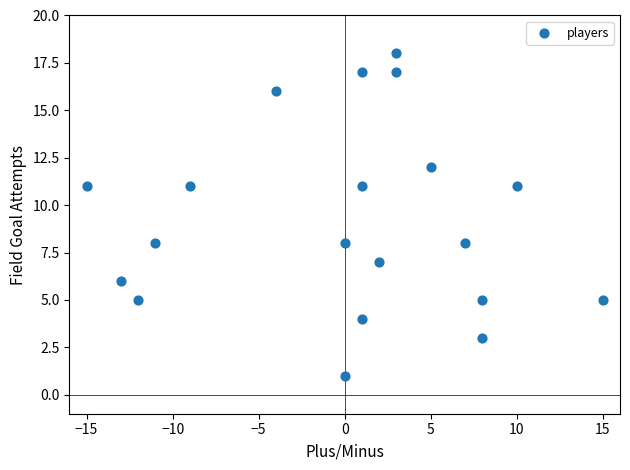

What is the range of X values (max minus min)?

30